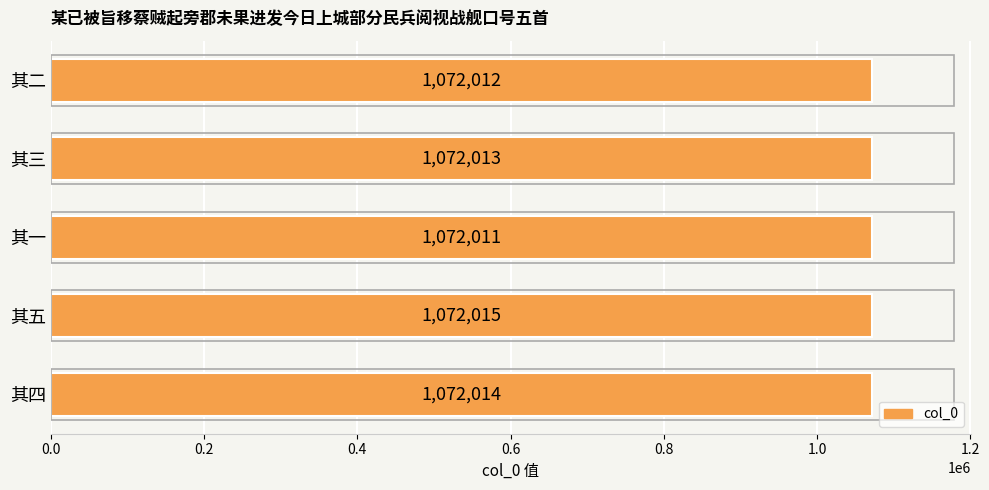

Are the bars grouped side by side (vs. stacked)?

No